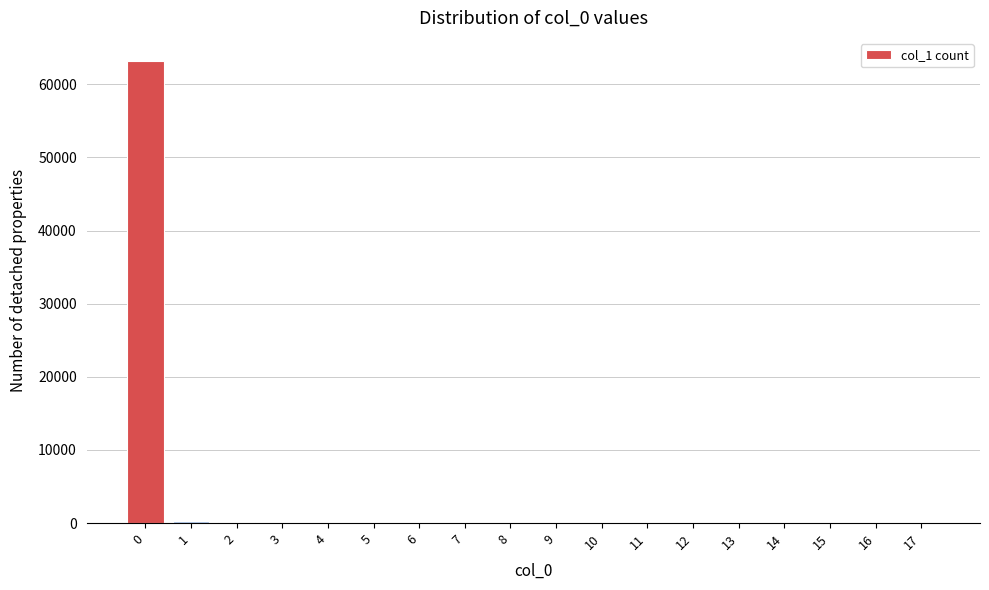

What is the sum of all values?

63741